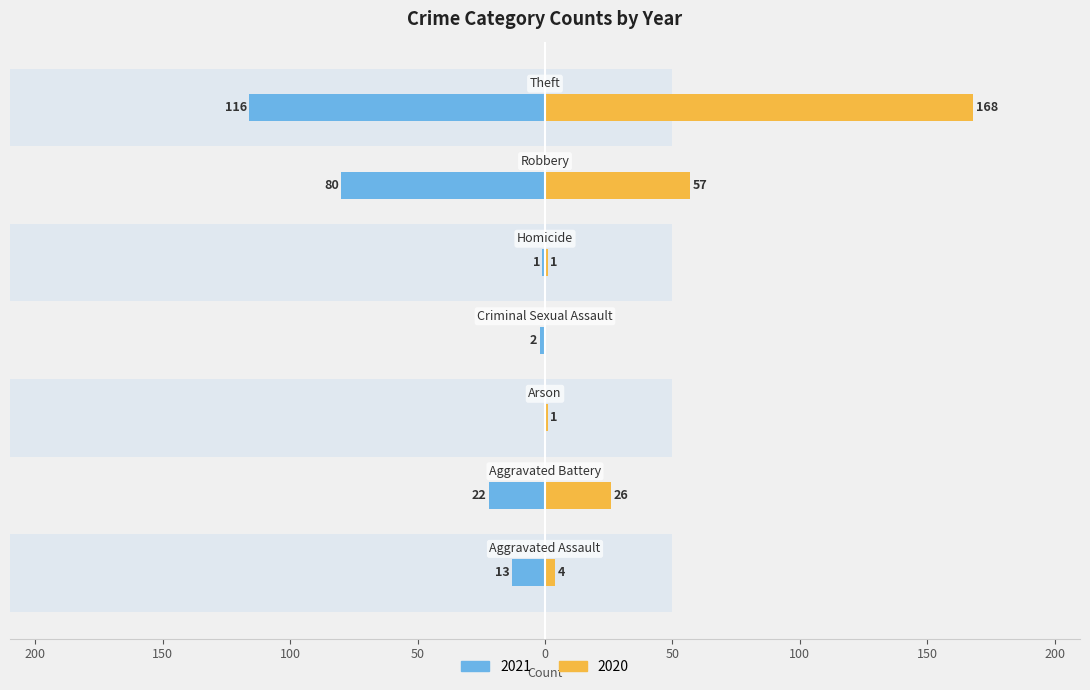

List the labels in order of 2020 value, largest first.

Theft, Robbery, Aggravated Battery, Aggravated Assault, Arson, Homicide, Criminal Sexual Assault